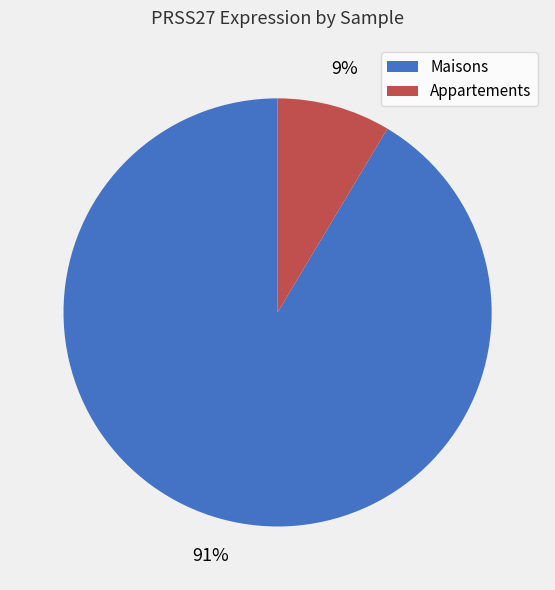

Does any single category account for the majority?

Yes